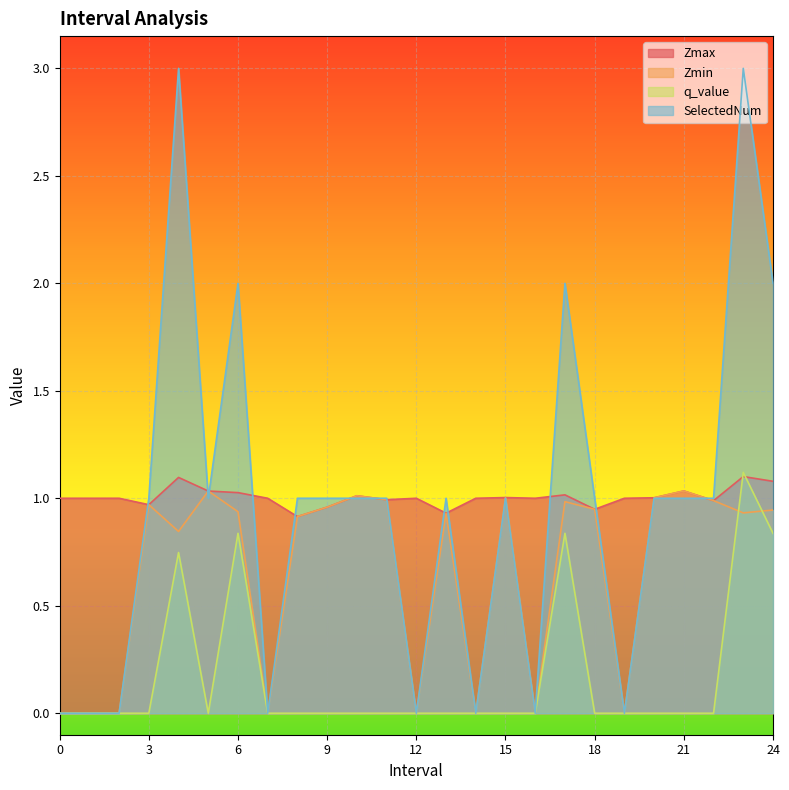

What is the sum of the Zmax values at 6.0 and 8.0?

1.9